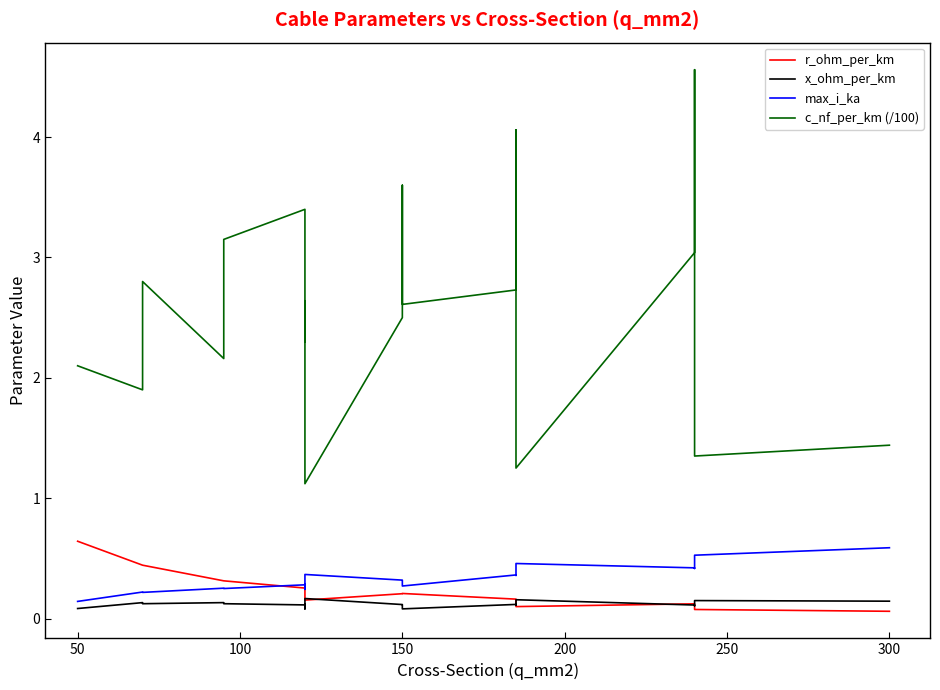

Is the value of c_nf_per_km (/100) at 8 greater than the value of max_i_ka at 16?

Yes